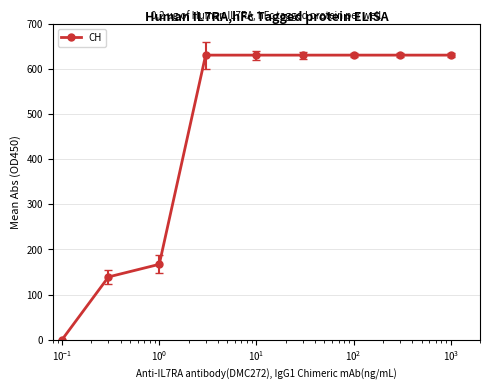

What is the difference between the maximum and minimum values?

631